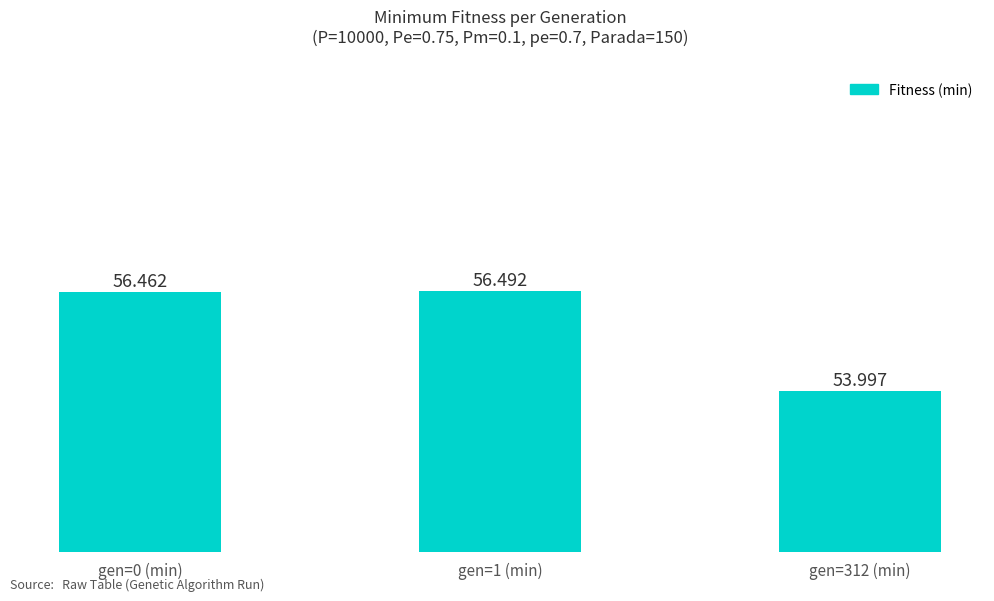

Rank the categories by value from highest to lowest.

gen=1 (min), gen=0 (min), gen=312 (min)